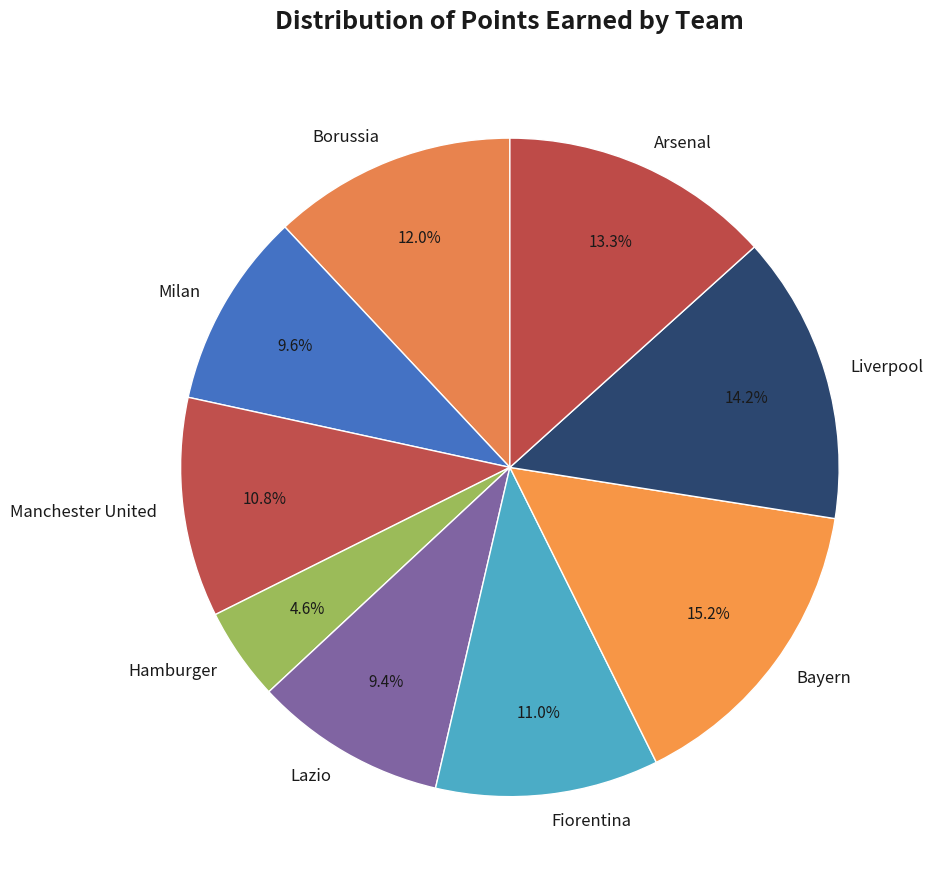

To the nearest percent, what is the average slice percentage?

11%